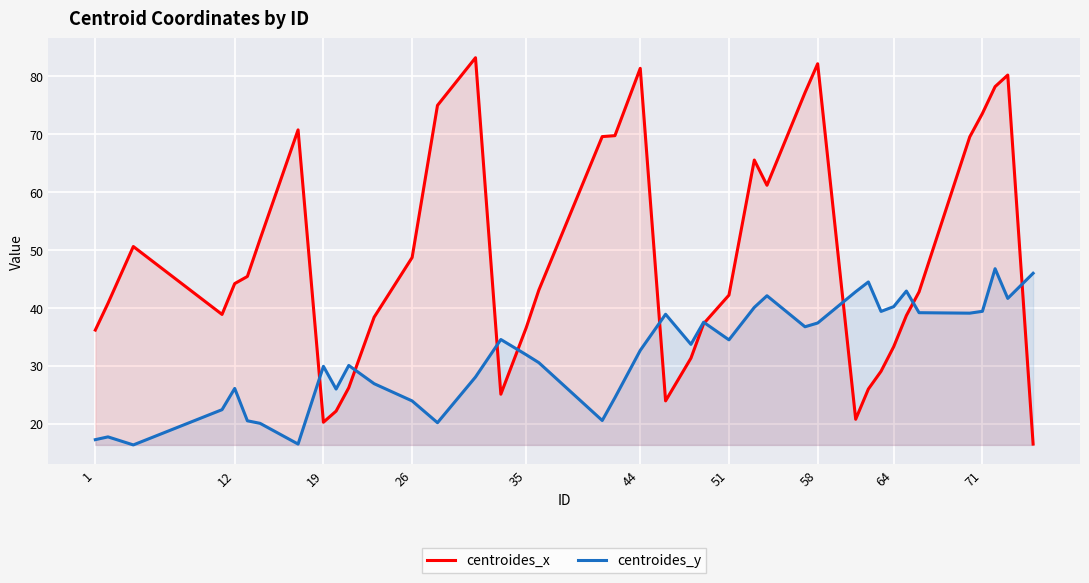

Which series has the largest range (max minus min)?

centroides_x